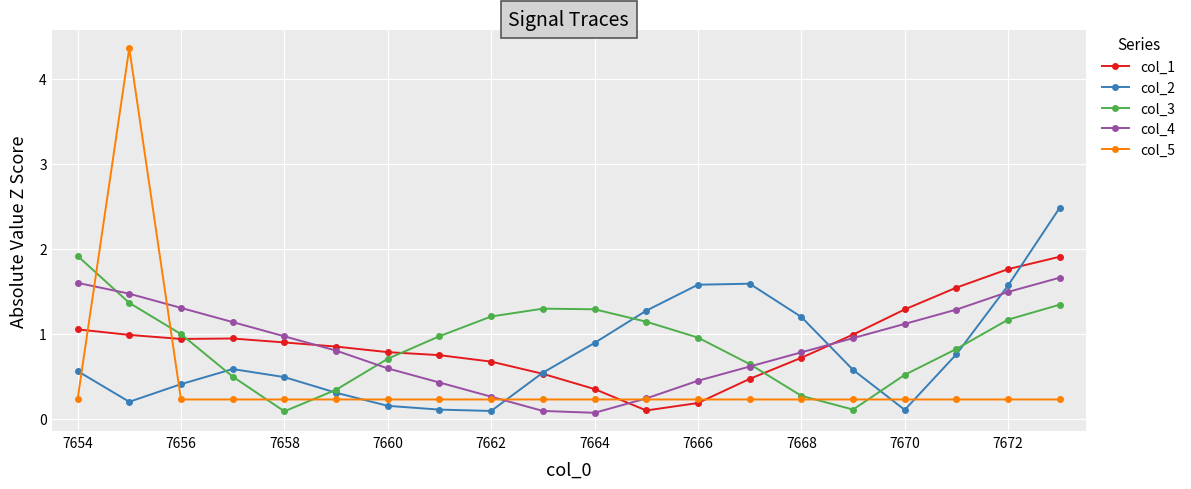

Which series has the largest range (max minus min)?

col_5